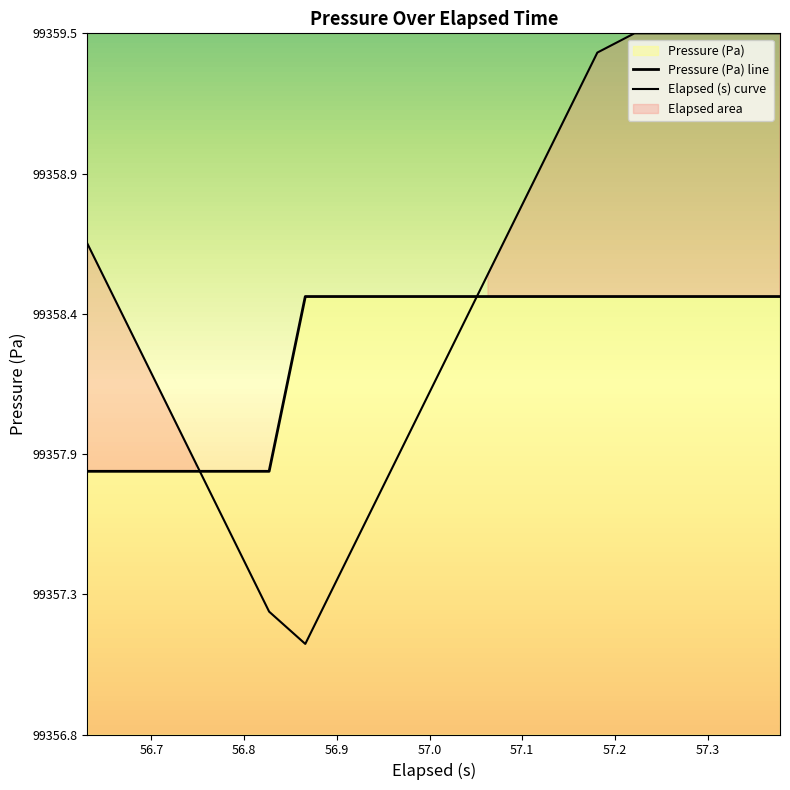

True or false: Elapsed (s) curve has a value of 154085.0 at 56.7.

False